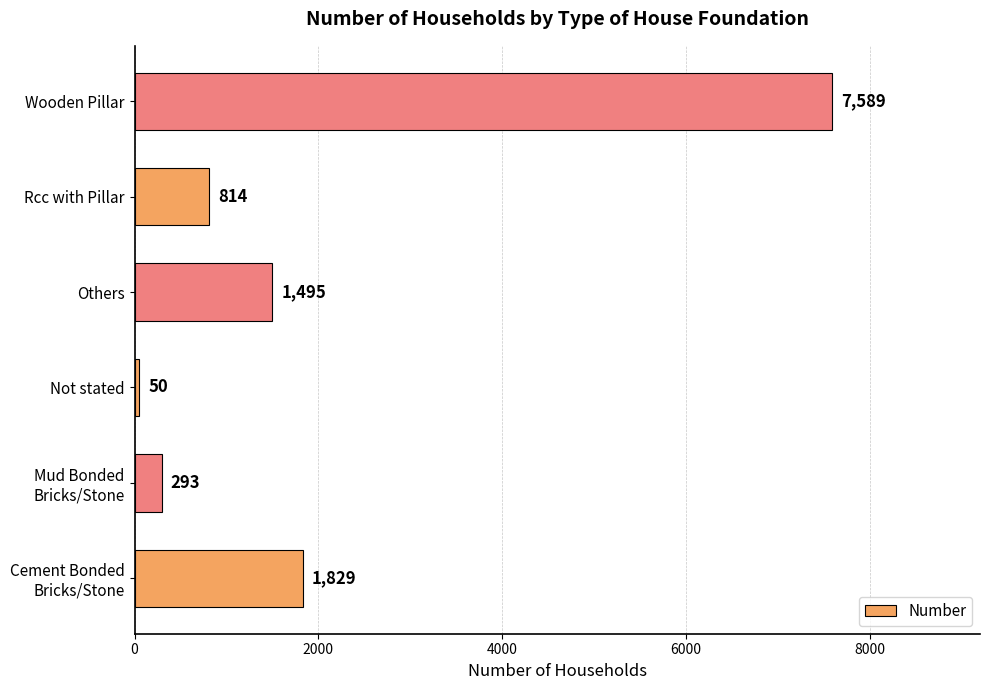

Count the number of data series in this chart.

1